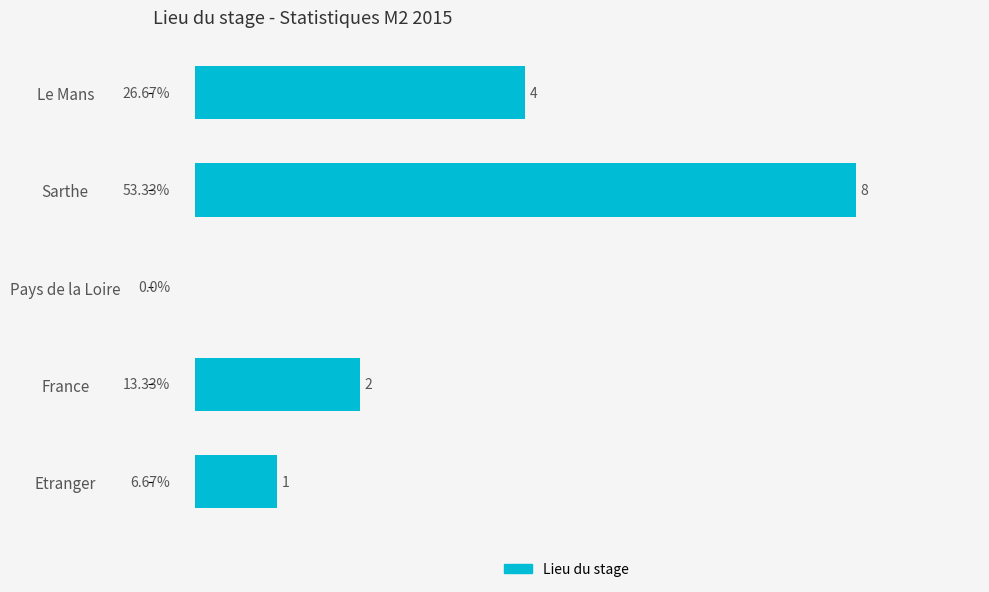

Between Sarthe and Pays de la Loire, which is larger?

Sarthe